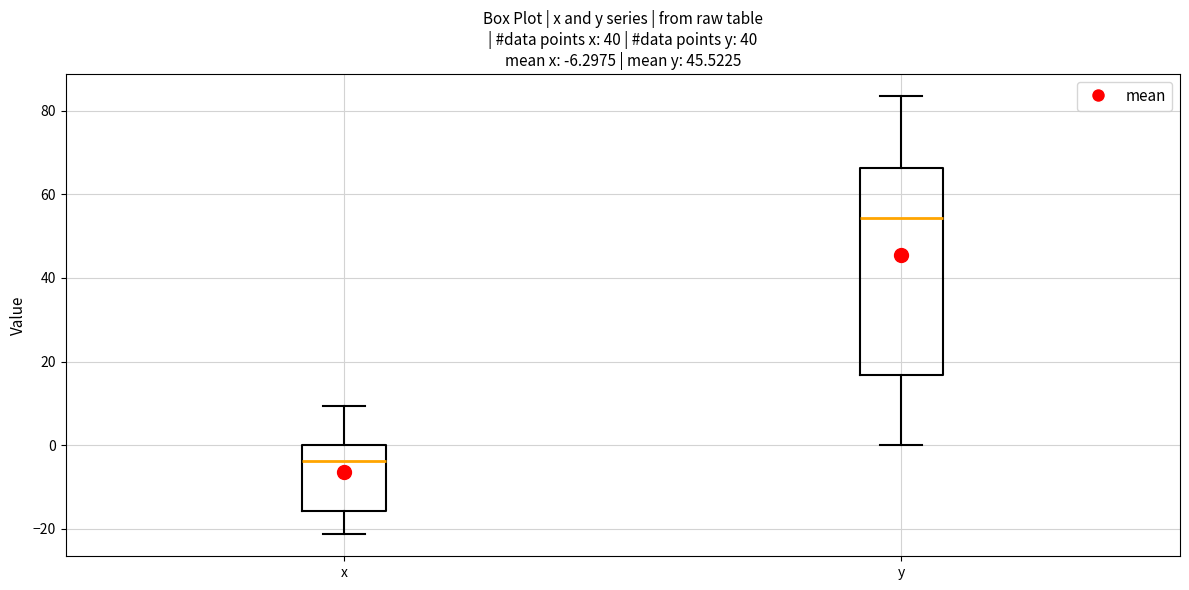

Which box has the highest median line?

y